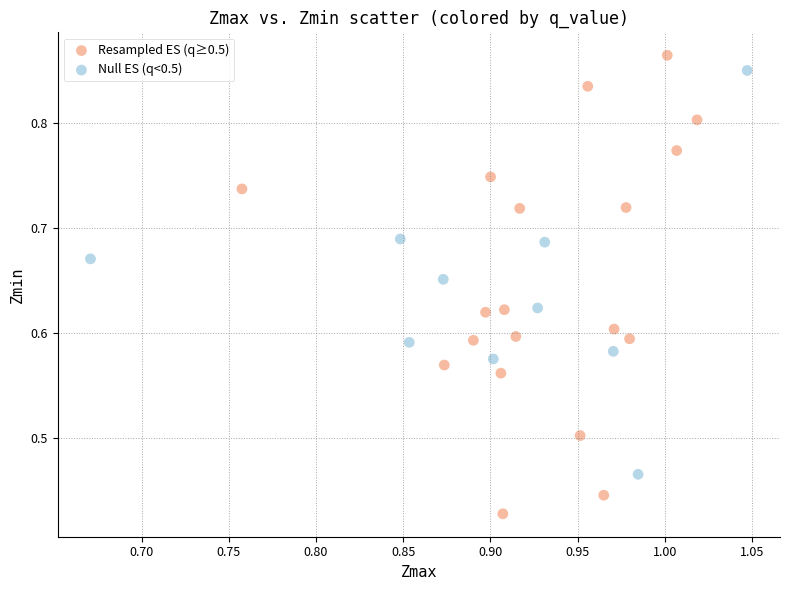

Which series contains the lowest Y value?

Resampled ES (q≥0.5)